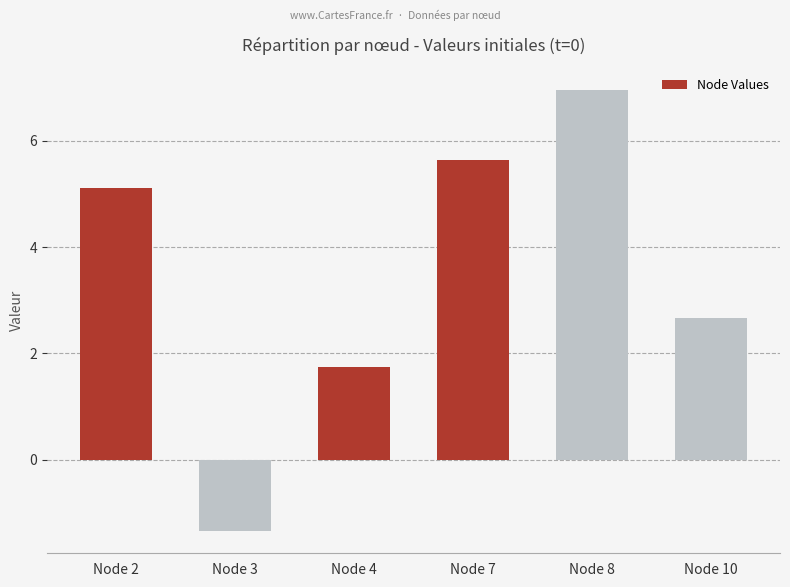

What is the difference between the values at Node 2 and Node 4?

3.4